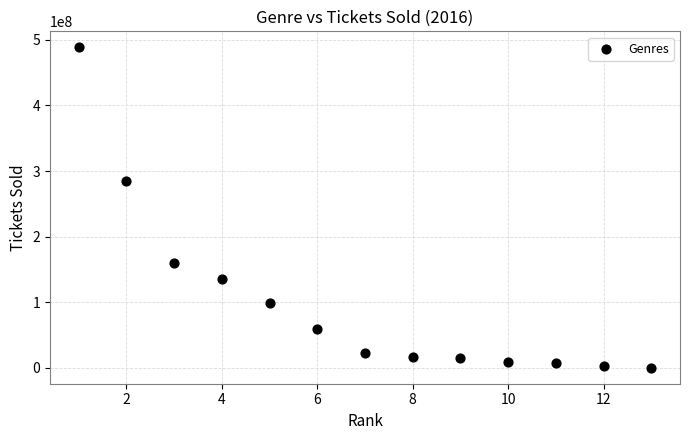

What is the range of X values (max minus min)?

12